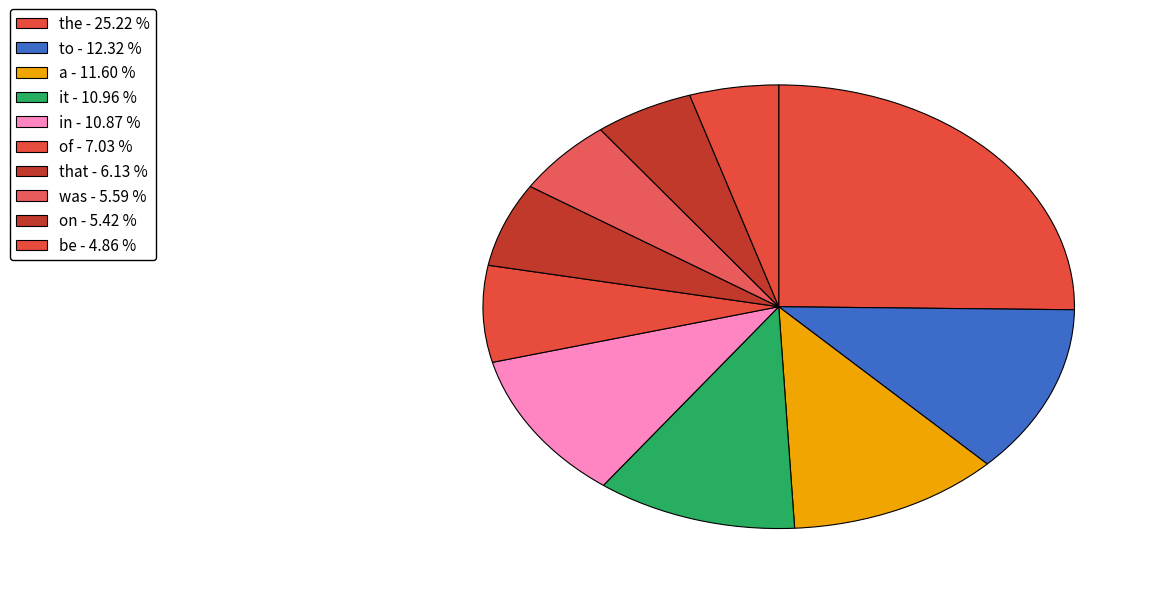

How many slices are in this pie chart?

10